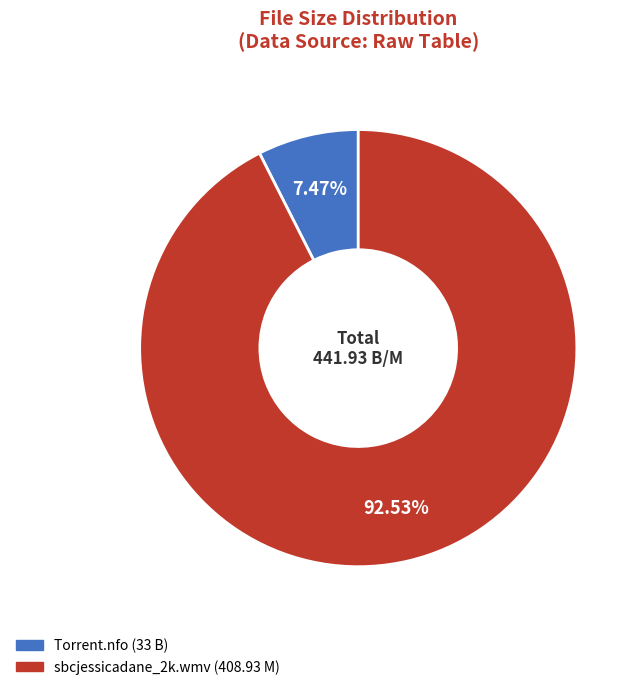

Is there any slice that represents more than half of the pie?

Yes